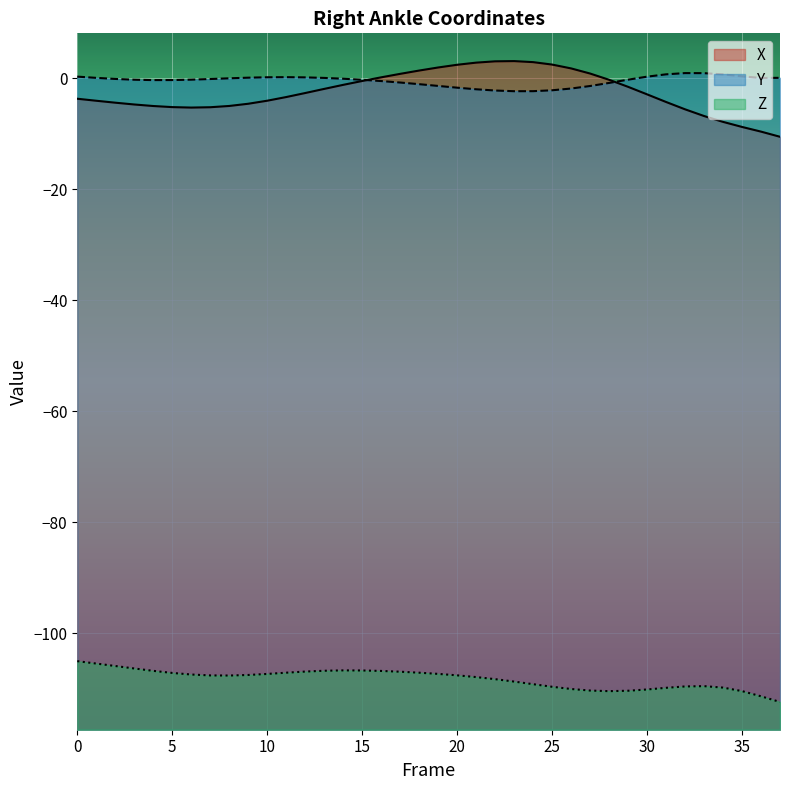

Which label corresponds to the largest value in the chart?

23